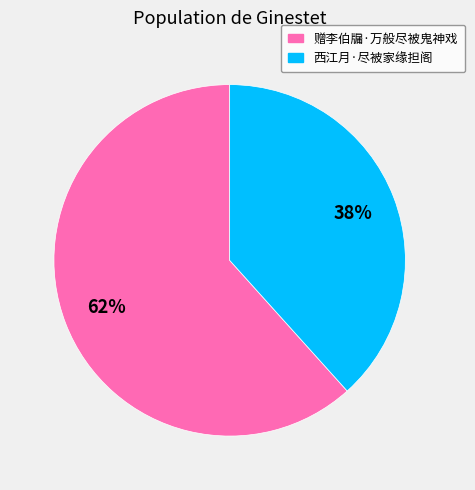

Between 赠李伯牖·万般尽被鬼神戏 and 西江月·尽被家缘担阁, which is larger?

赠李伯牖·万般尽被鬼神戏